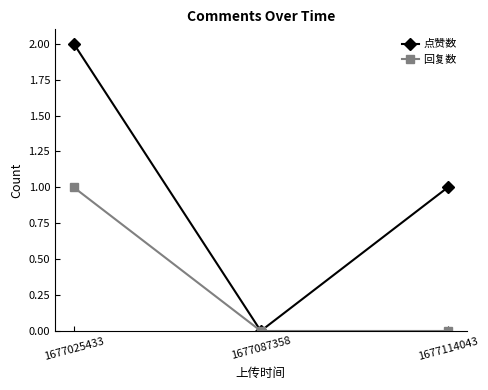

Rank the series at 1677025433 from highest to lowest value.

点赞数, 回复数